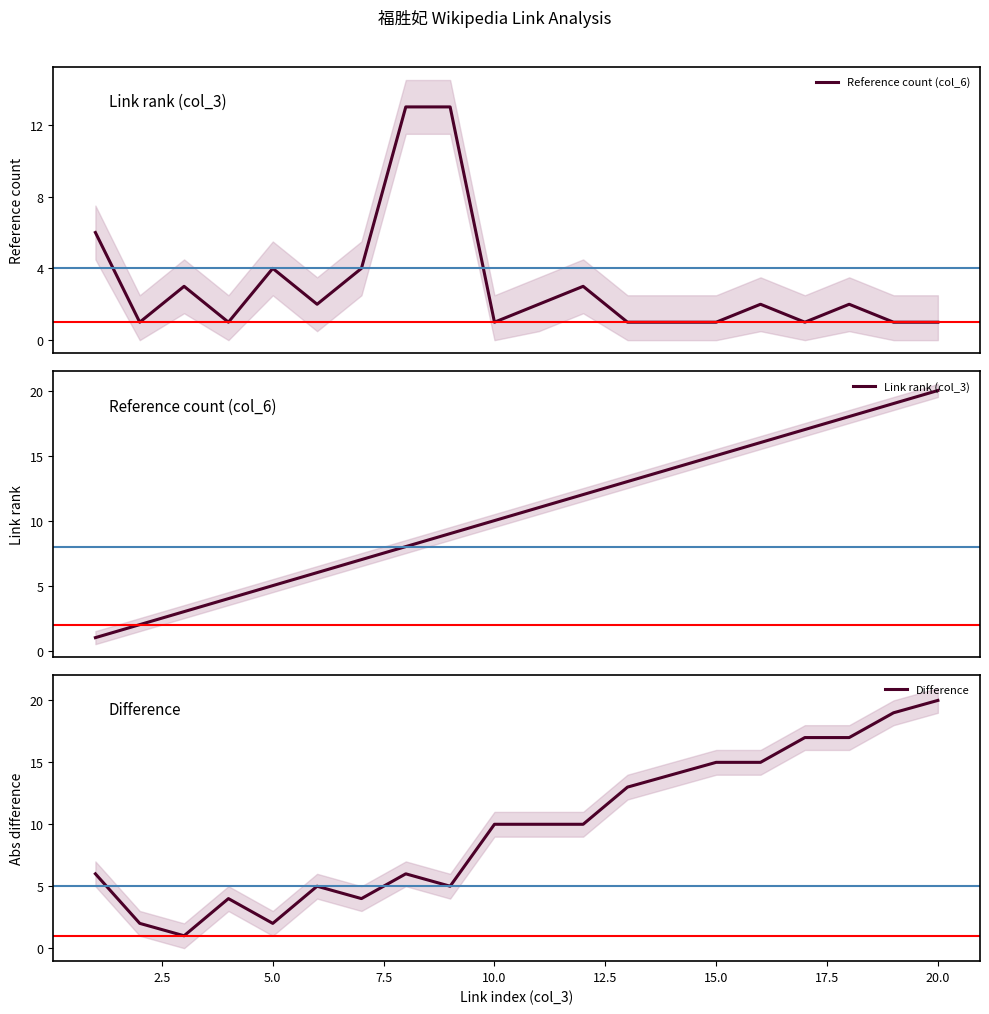

Is the value of Reference count (col_6) at 18 greater than the value of Link rank (col_3) at 12.5?

No